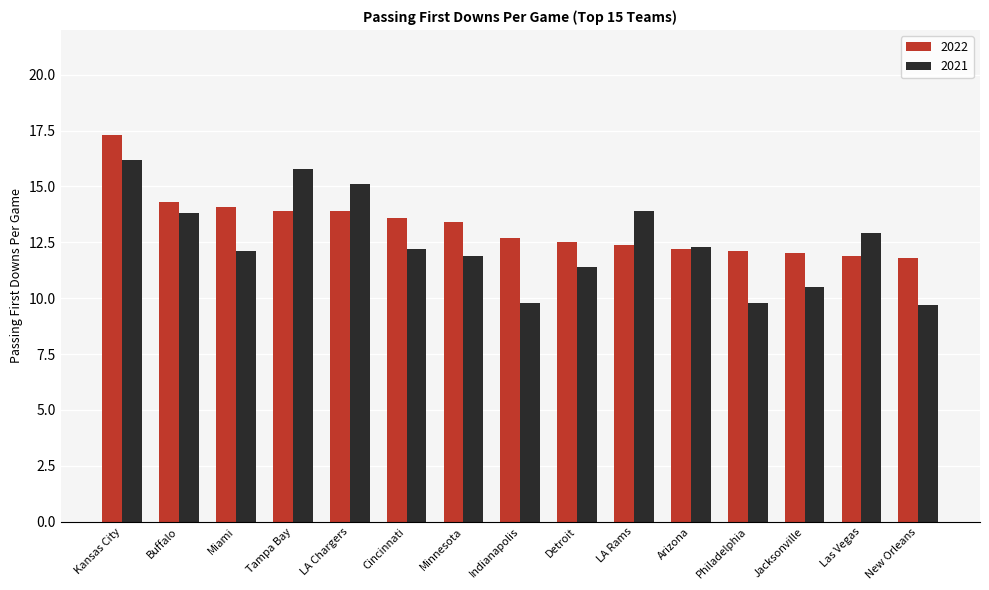

What is the value of the 2022 bar at the 14th from the left?

11.9